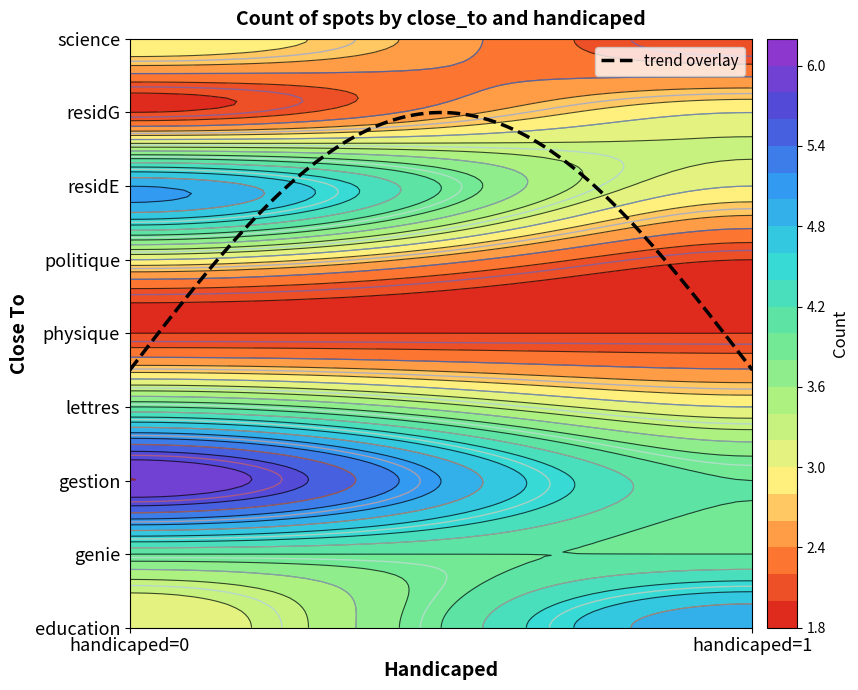

Is the value of residE at handicaped=0 greater than the value of physique at handicaped=1?

Yes